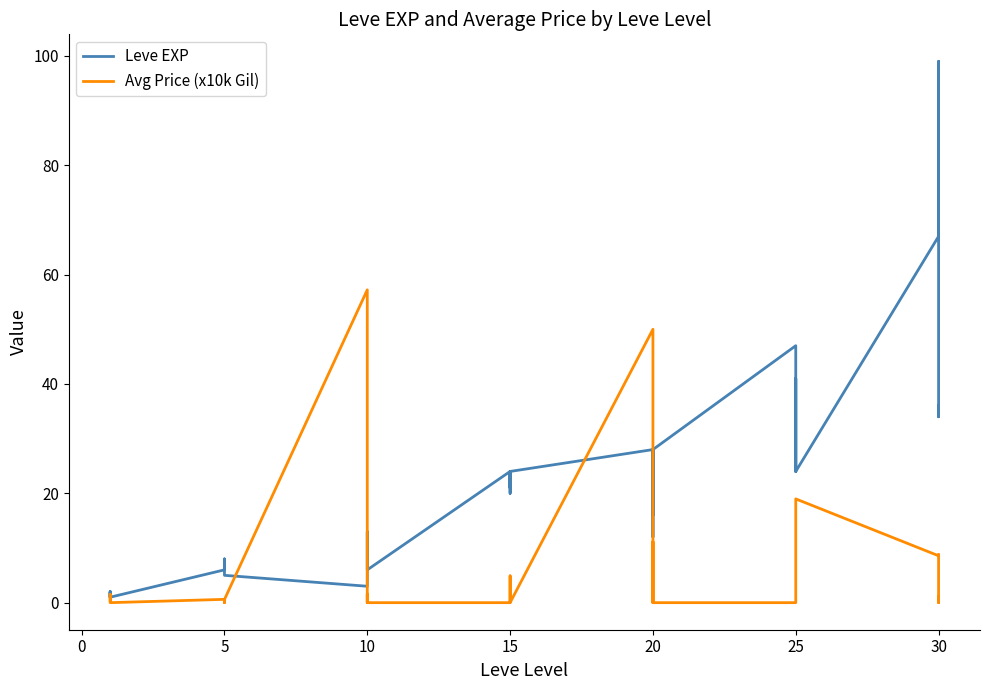

What are all the series names shown in the legend?

Leve EXP, Avg Price (x10k Gil)